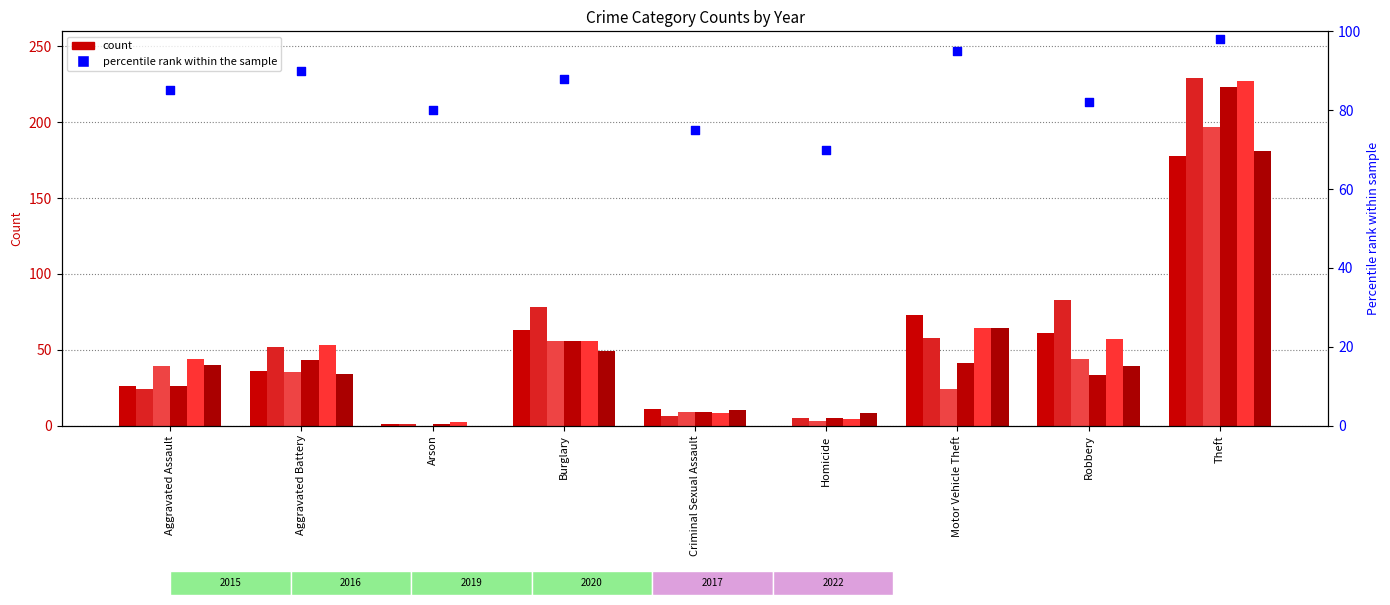

What is the change in value from Aggravated Battery to Homicide?

-20